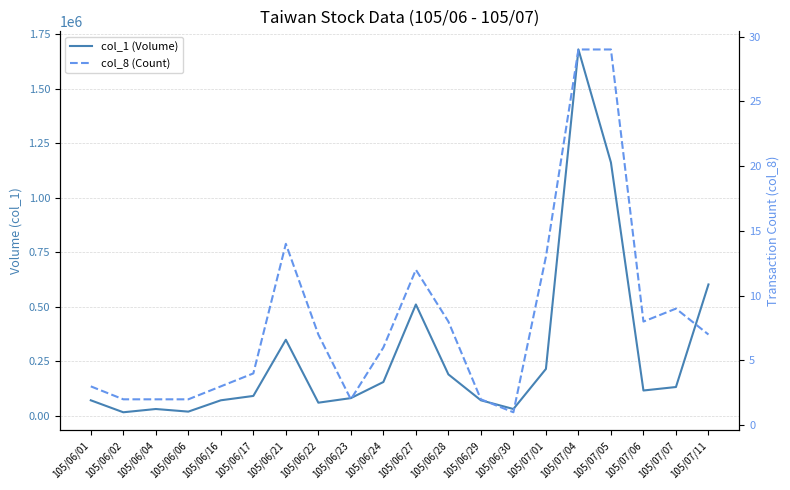

Rank the series by their average value, from highest to lowest.

col_1 (Volume), col_8 (Count)